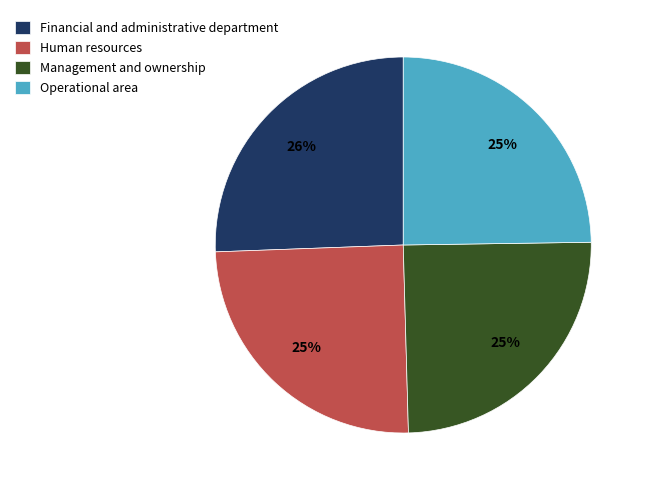

Which category has the biggest portion of the pie?

Financial and administrative department